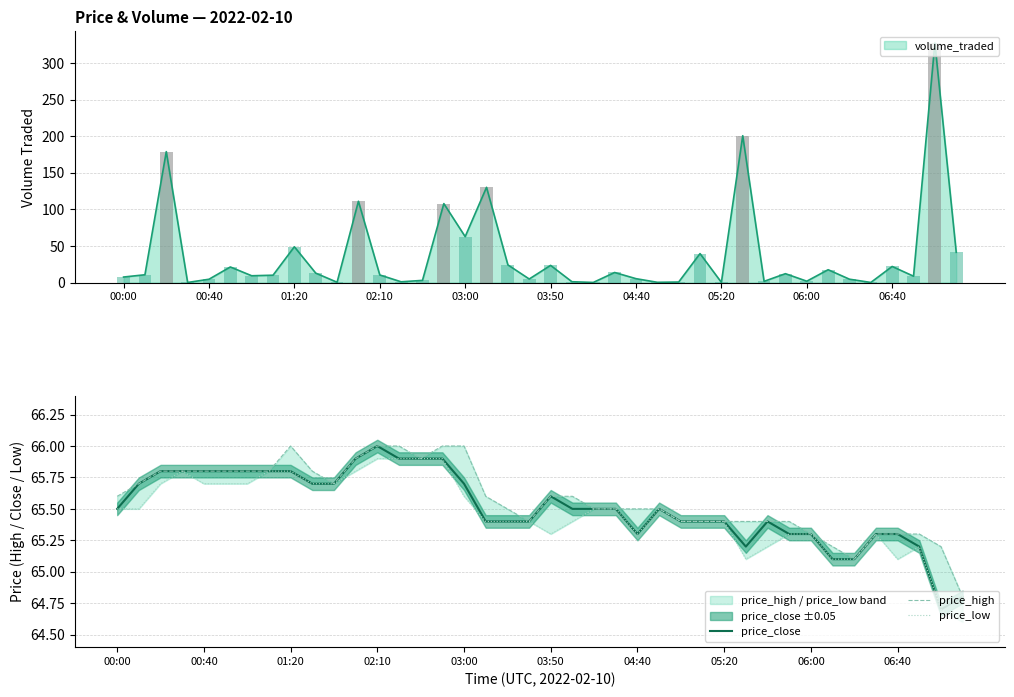

What is the value of the price_close bar at the 24th from the left?

65.5